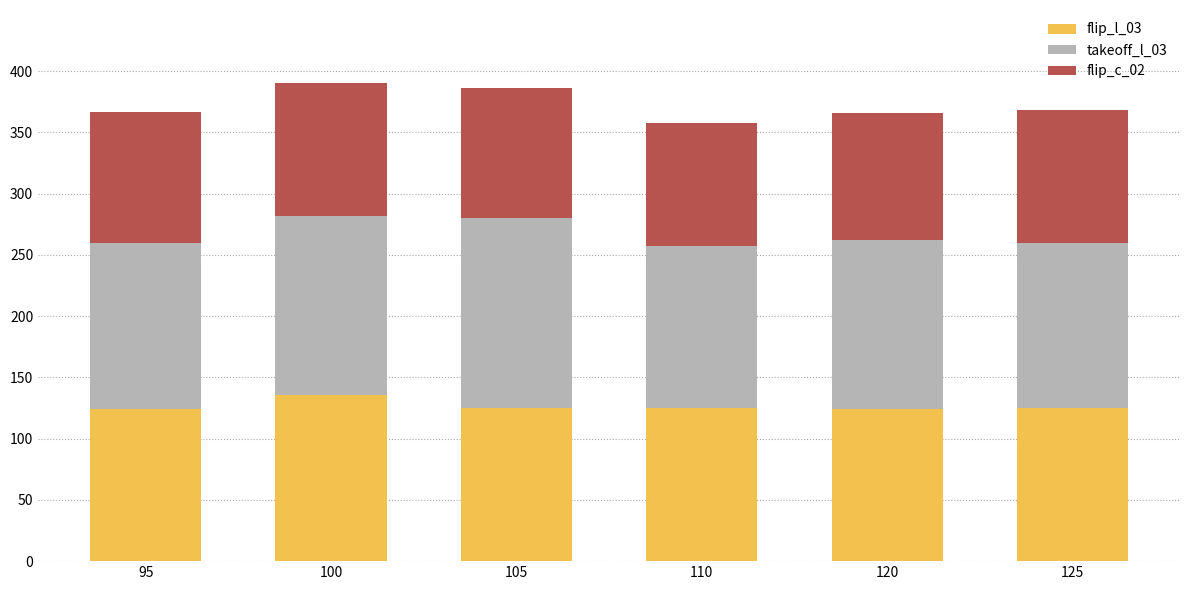

At which label does flip_l_03 reach its peak?

100